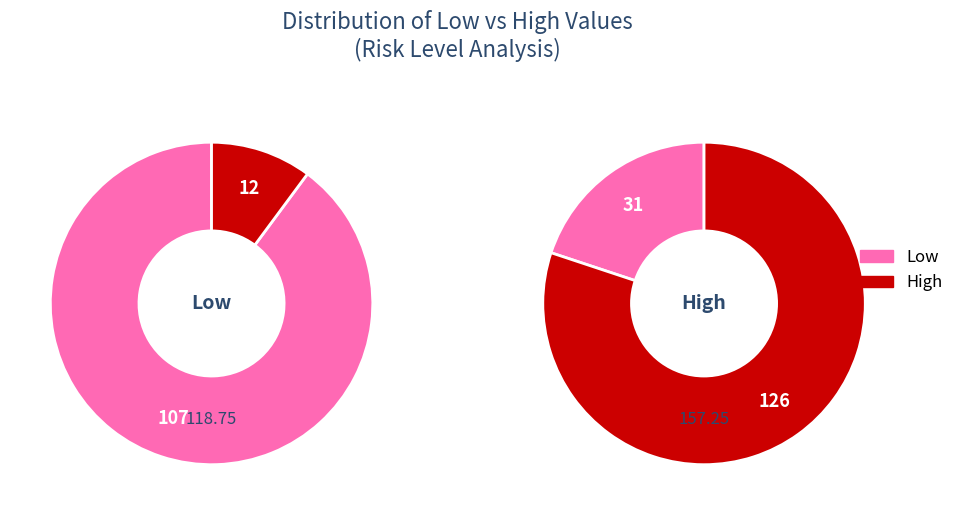

To the nearest percent, what percentage of the pie is Low?

20%